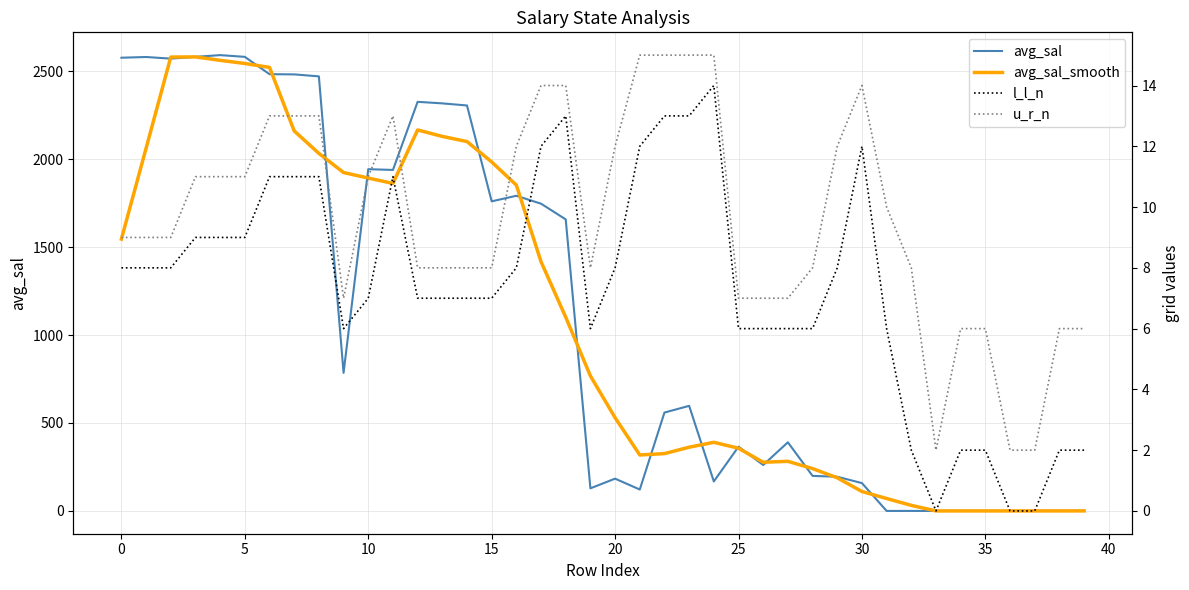

The value of avg_sal_smooth at 16 is 809.4. True or false?

False